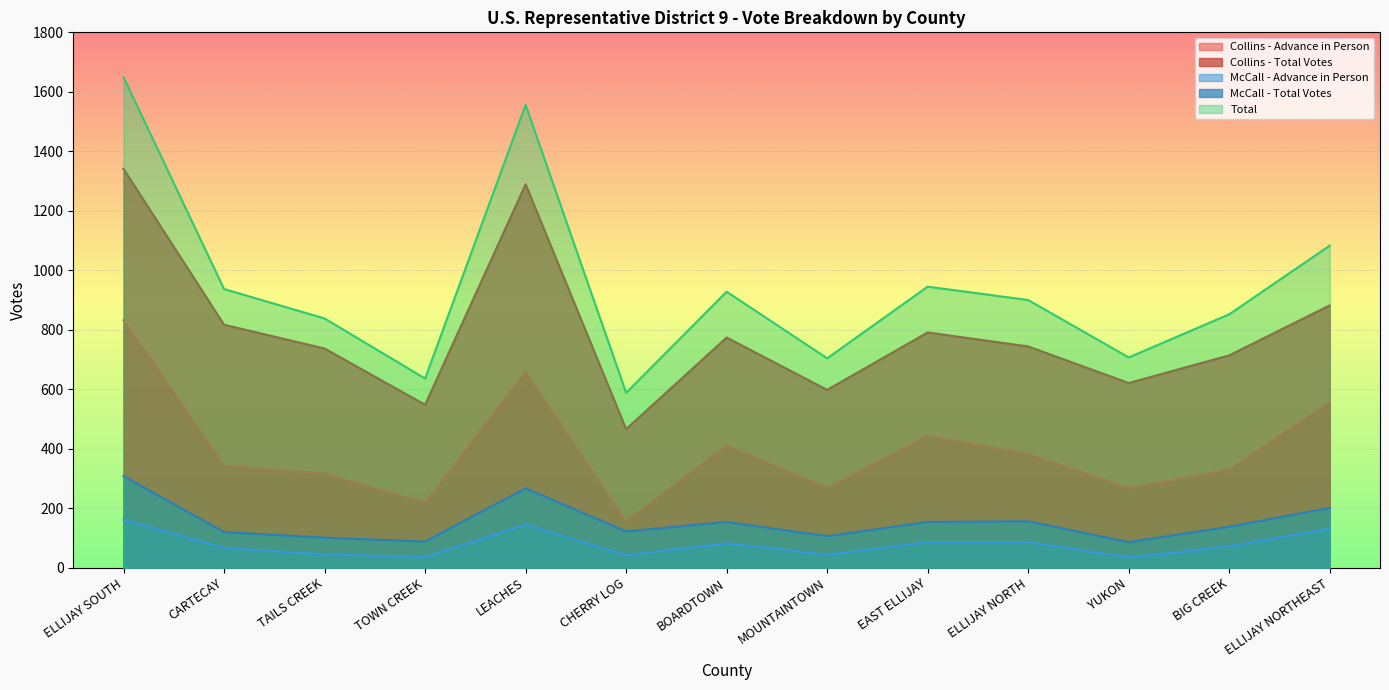

What is the spread (max minus min) of values at BIG CREEK?

780